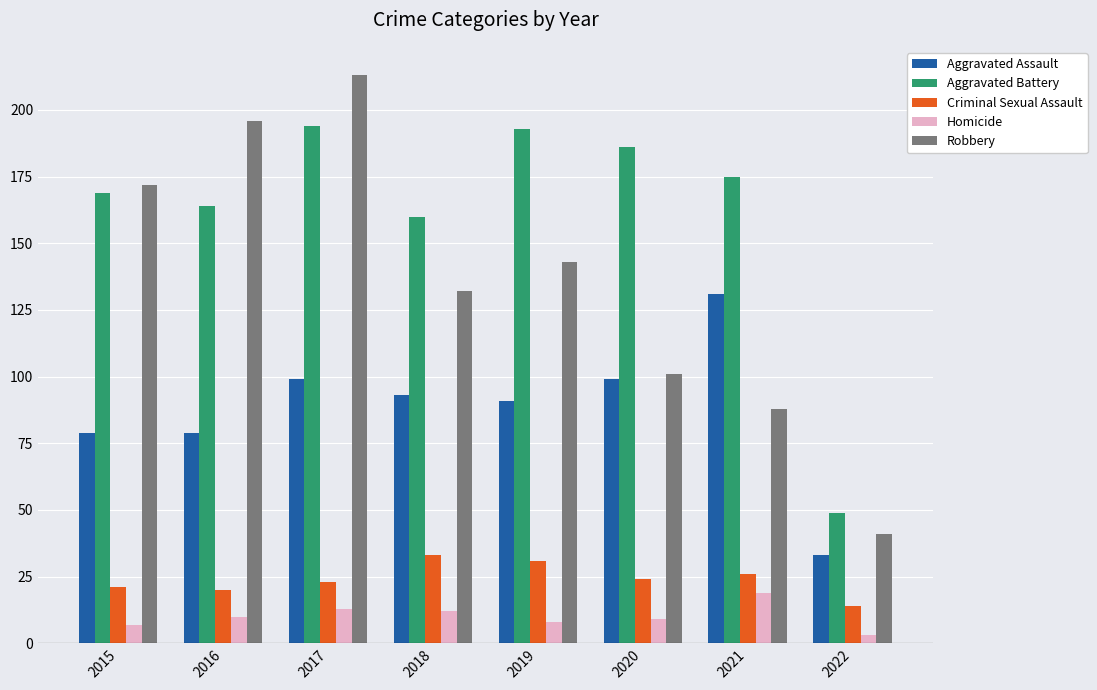

Reading left to right, list all the values displayed in this chart.

Aggravated Assault: 79	79	99	93	91	99	131	33
Aggravated Battery: 169	164	194	160	193	186	175	49
Criminal Sexual Assault: 21	20	23	33	31	24	26	14
Homicide: 7	10	13	12	8	9	19	3
Robbery: 172	196	213	132	143	101	88	41